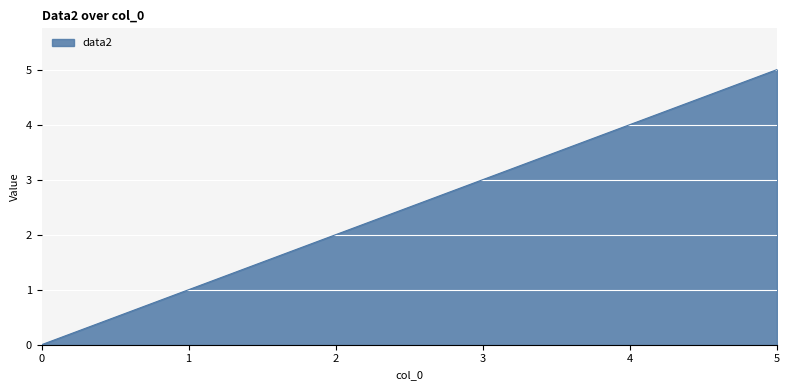

How many positive values are there?

5